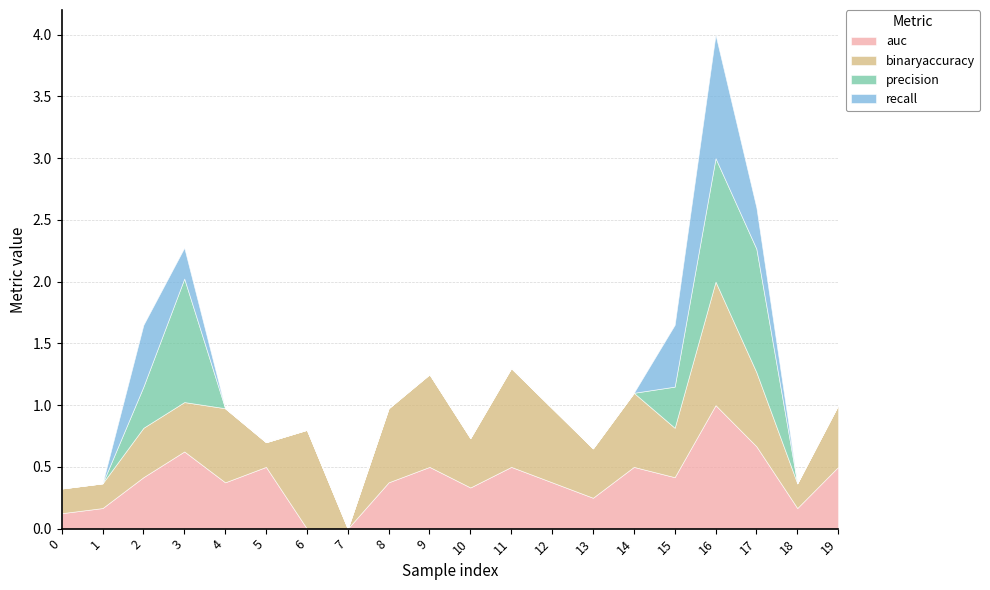

Which series has the largest range (max minus min)?

auc